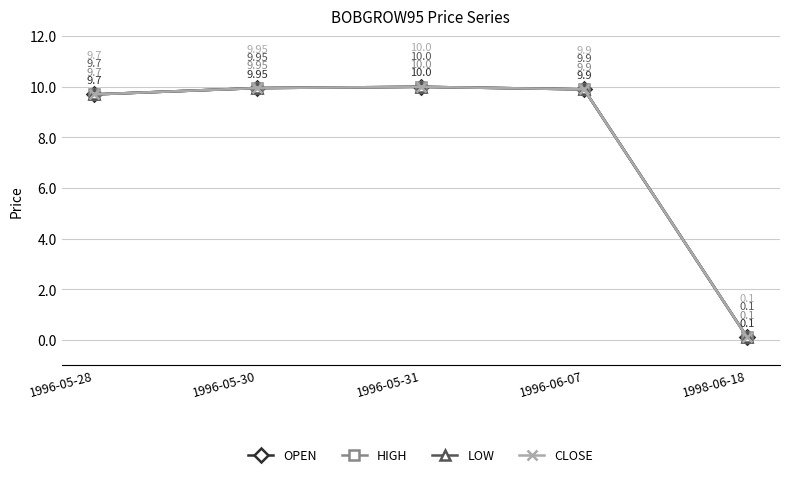

Is this an area chart (filled region under the line)?

No